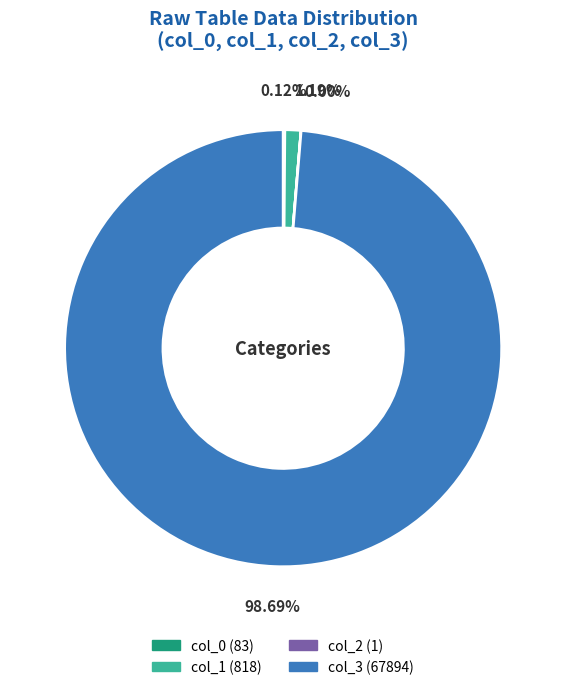

Does any single category account for the majority?

Yes